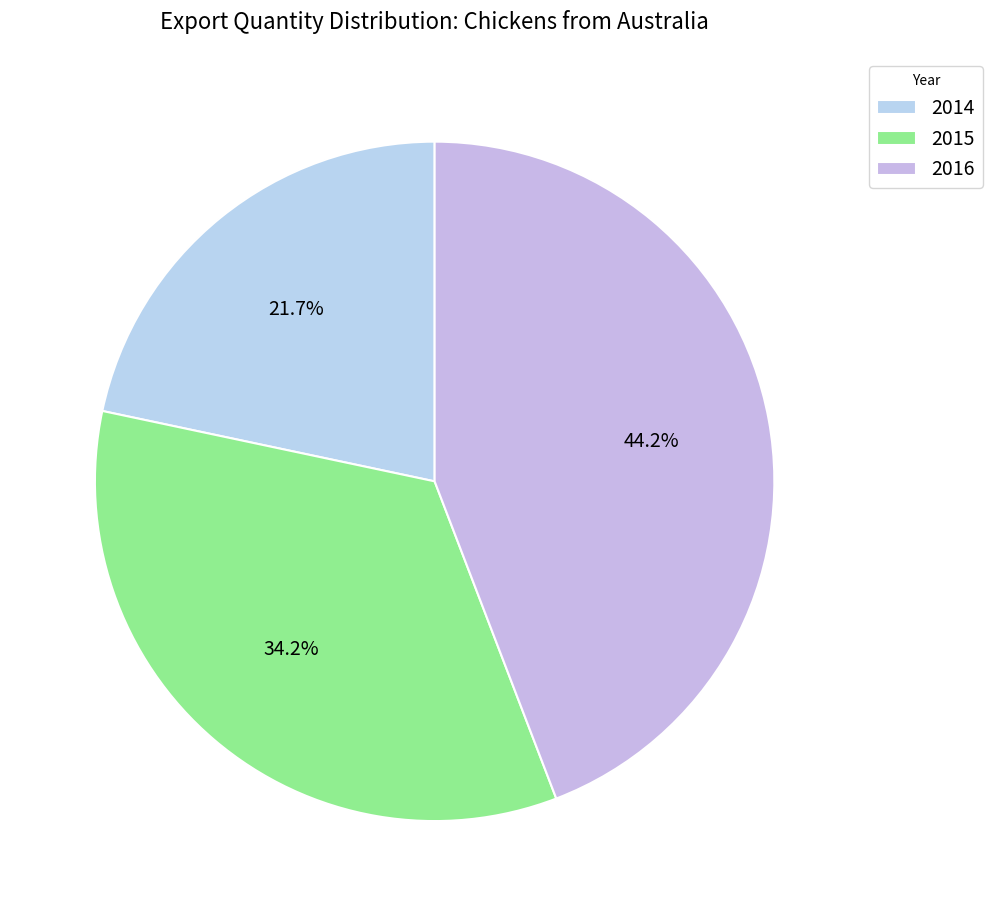

Count the number of slices in the pie.

3